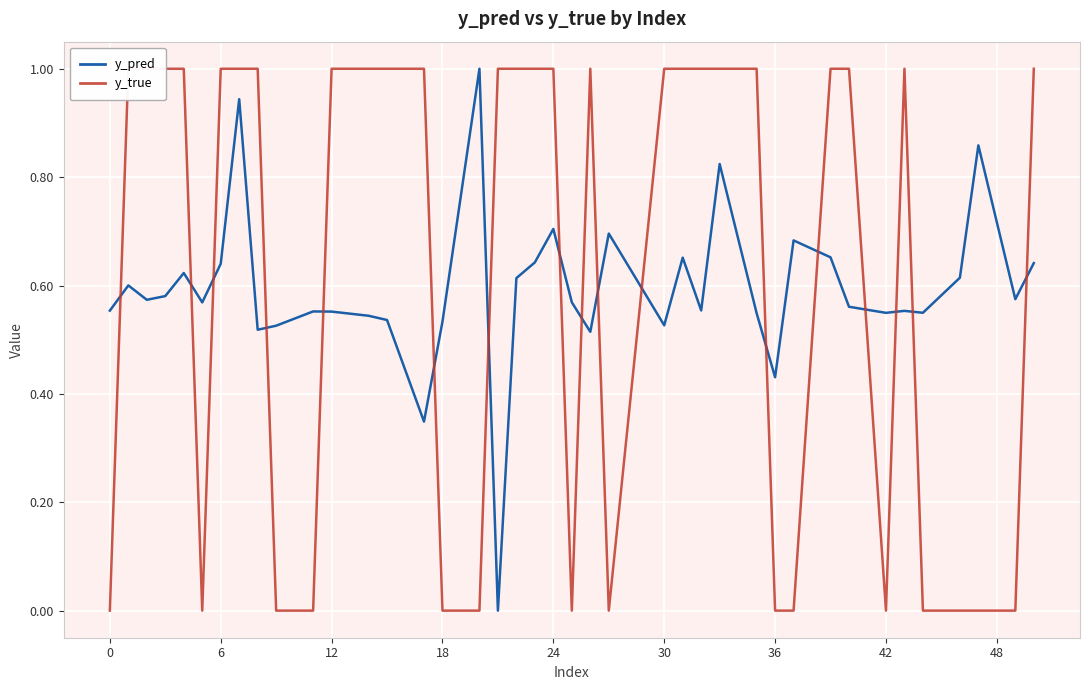

What is the highest value of the y_pred series?

1.0